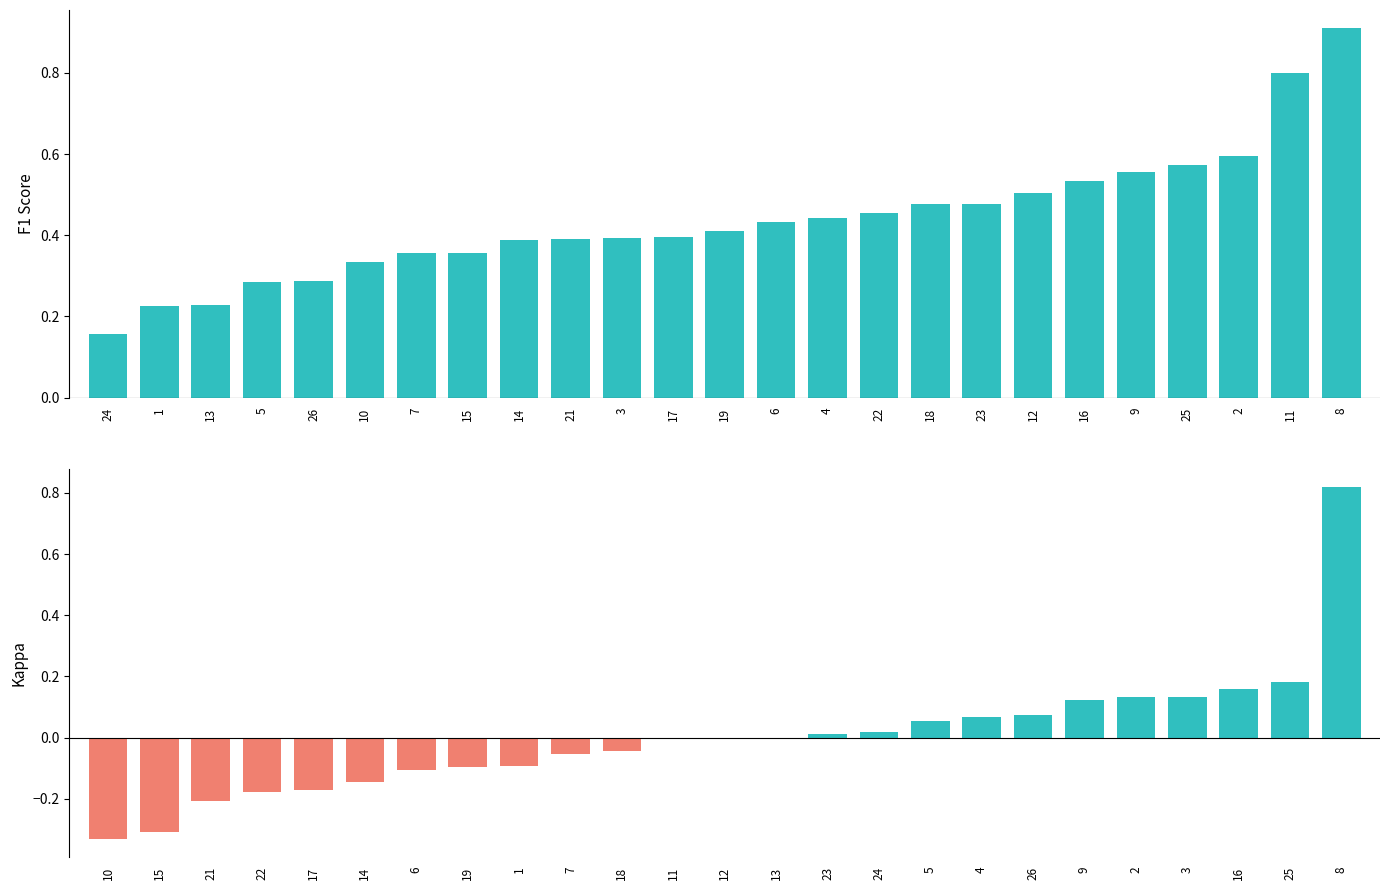

Which label corresponds to the largest value in the chart?

8